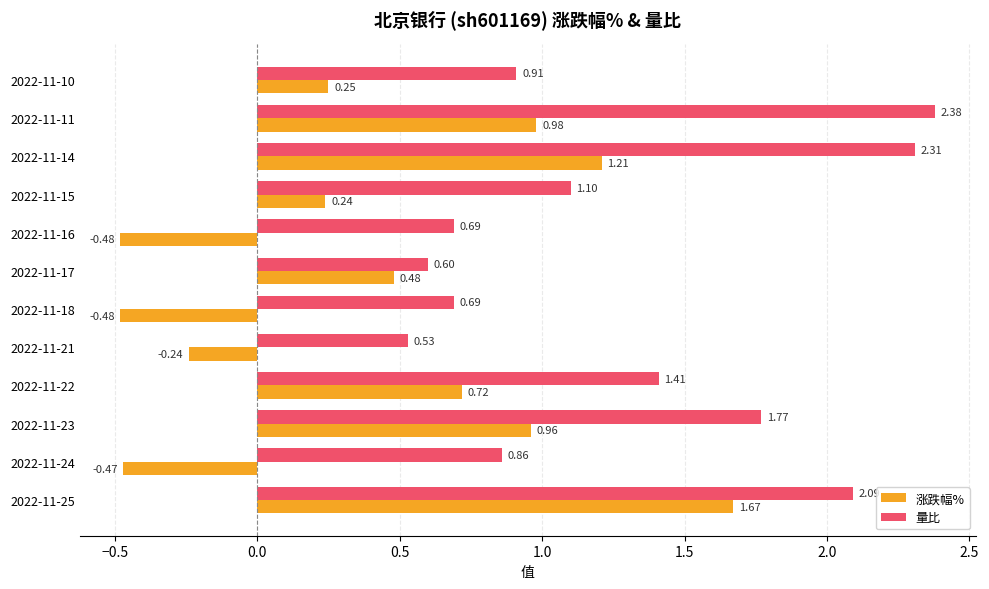

Which series changed the most between 2022-11-16 and 2022-11-15?

涨跌幅%